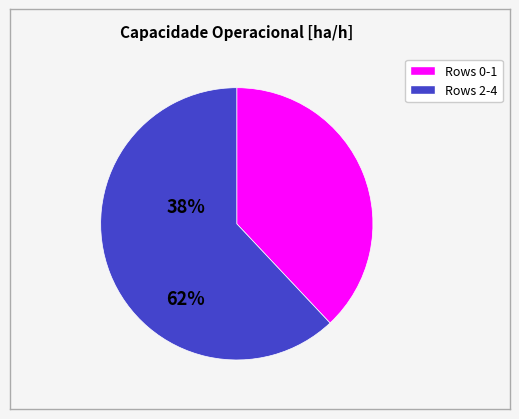

Is there a majority slice in this chart?

Yes